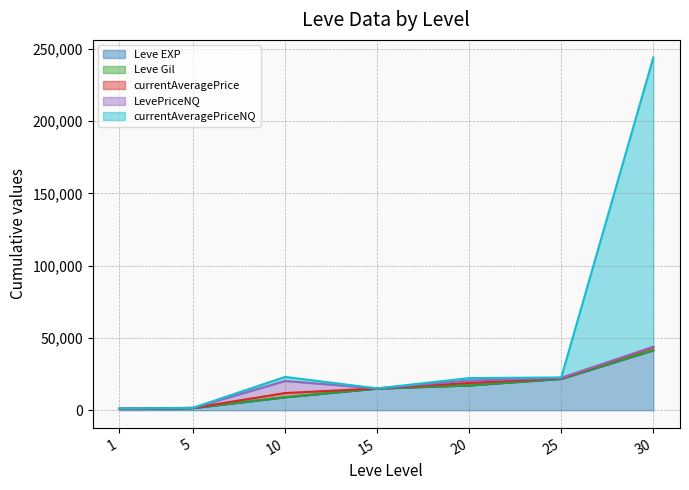

What is the total value across all series at 30?

244013